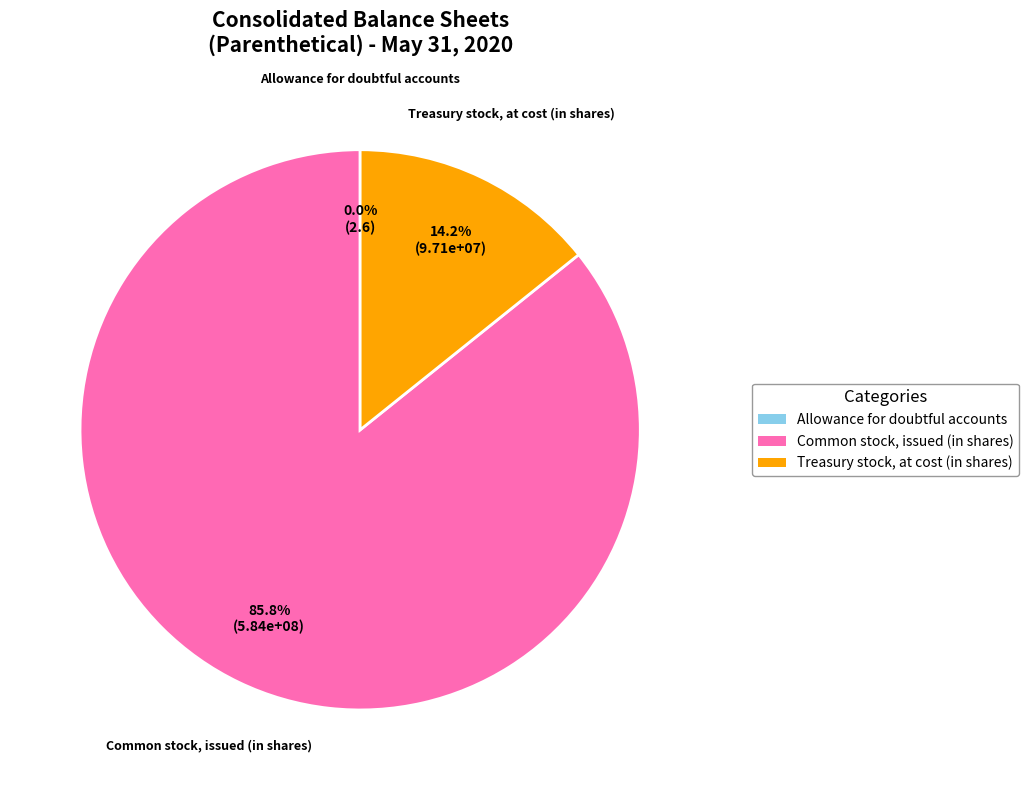

Count the number of slices in the pie.

3